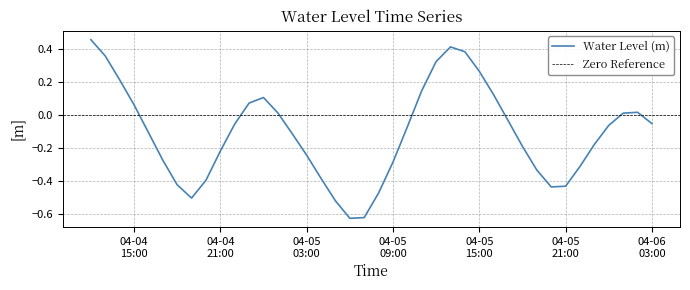

Where is the first local maximum?

2025-04-05 00:00:00